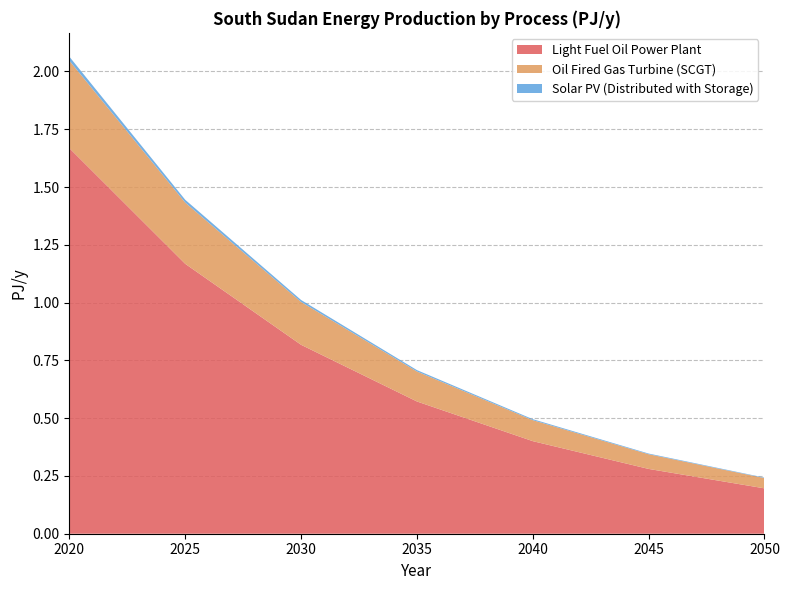

Reading left to right, extract all data points from this chart.

Light Fuel Oil Power Plant: 2020=1.7	2025=1.2	2030=0.8	2035=0.6	2040=0.4	2045=0.3	2050=0.2
Oil Fired Gas Turbine (SCGT): 2020=0.4	2025=0.3	2030=0.2	2035=0.1	2040=0.1	2045=0.1	2050=0.0
Solar PV (Distributed with Storage): 2020=0.0	2025=0.0	2030=0.0	2035=0.0	2040=0.0	2045=0.0	2050=0.0